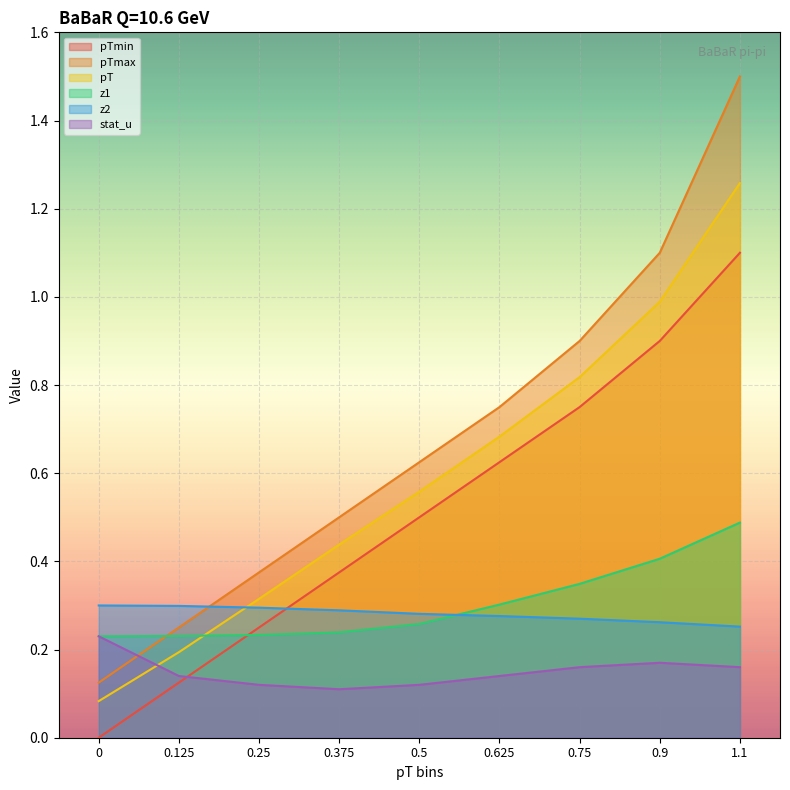

Which series changed the most between 0 and 0.9?

pTmax